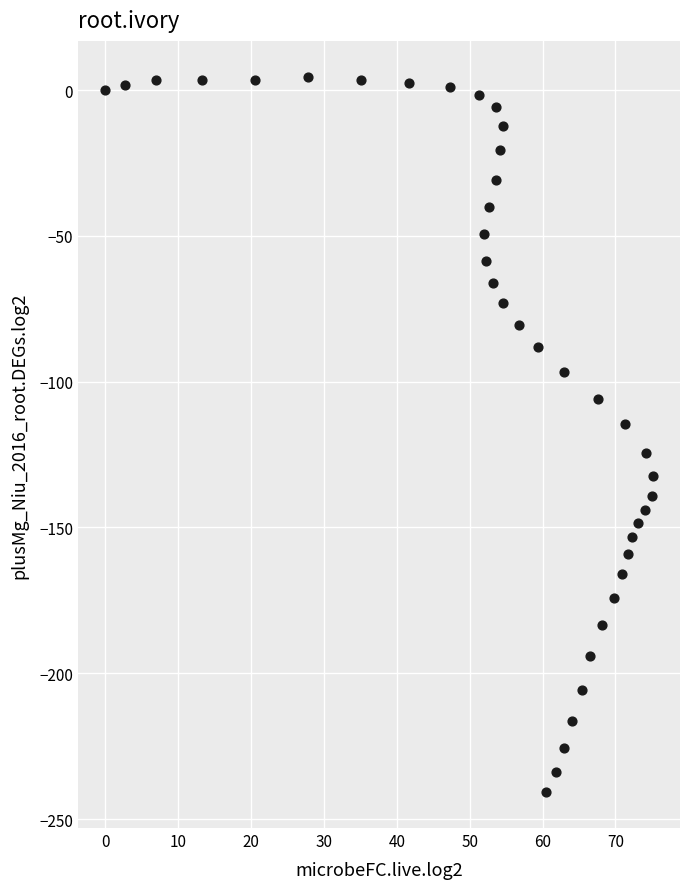

What is the range of X values (max minus min)?

75.1